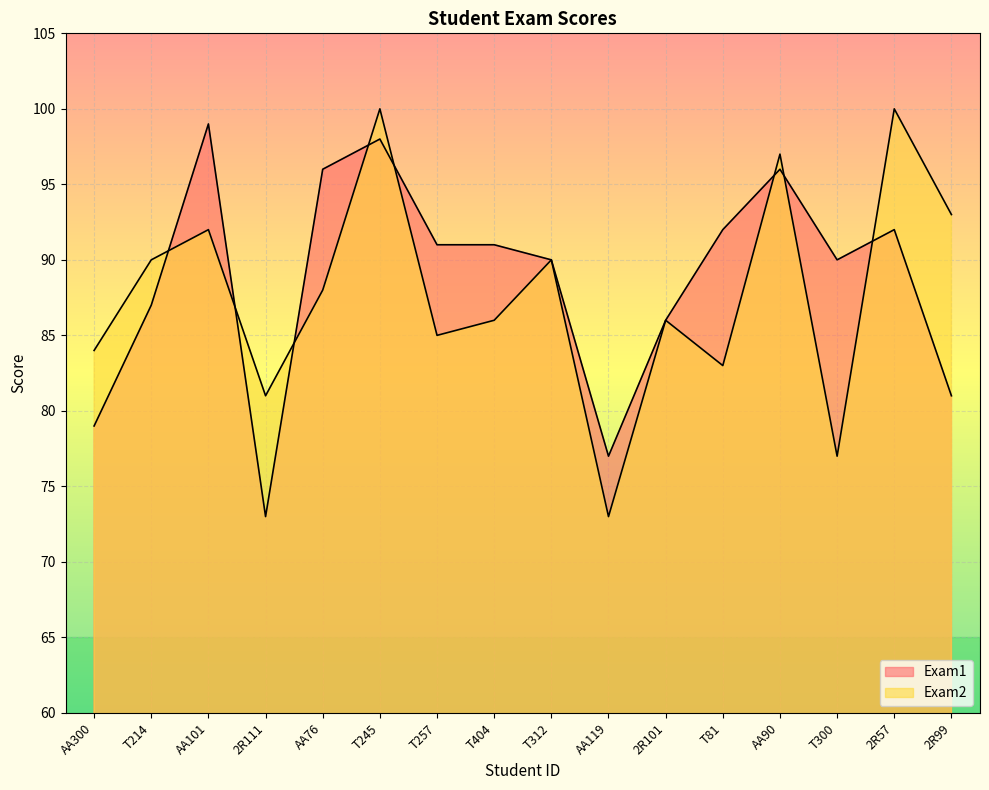

The Exam2 series shows 93 at 2R99. True or false?

True